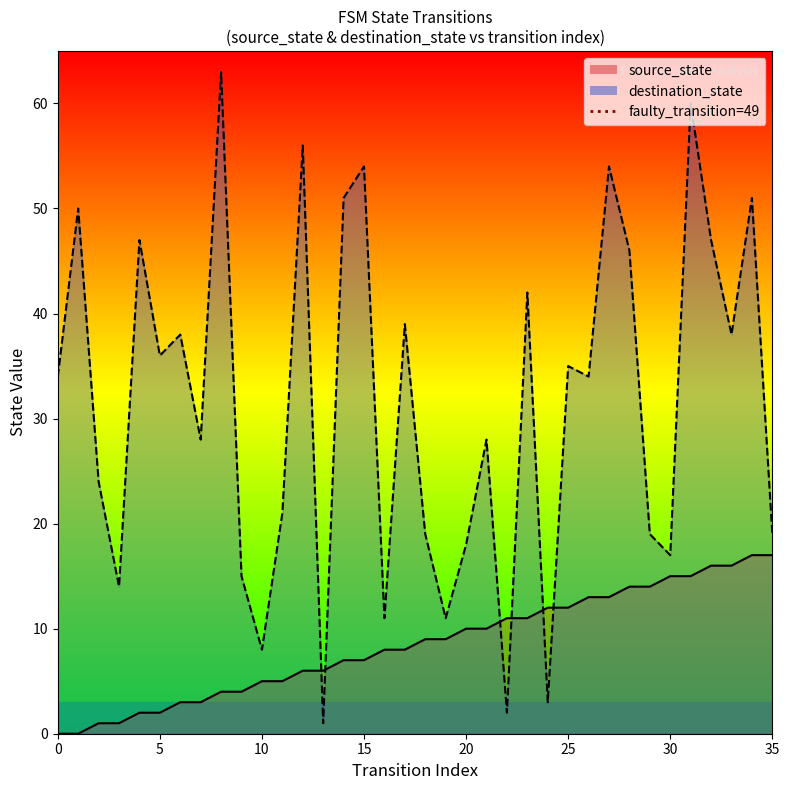

How many data points does each series have?

36